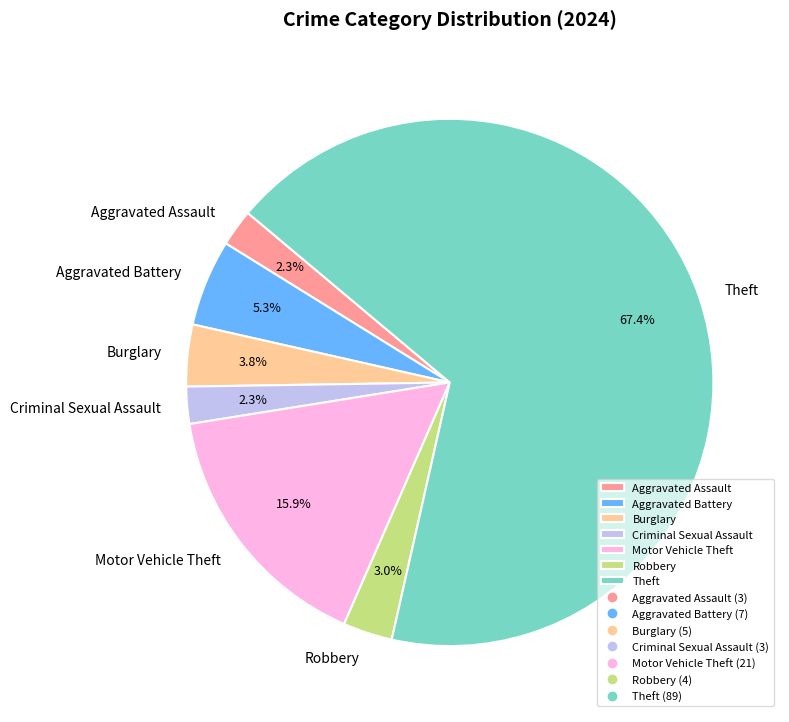

To the nearest percent, what is the combined percentage of Robbery and Burglary?

7%